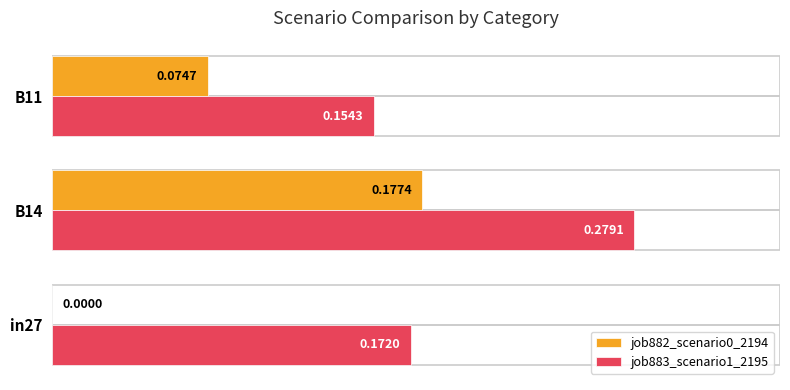

Which series changed the most between B14 and B11?

job883_scenario1_2195